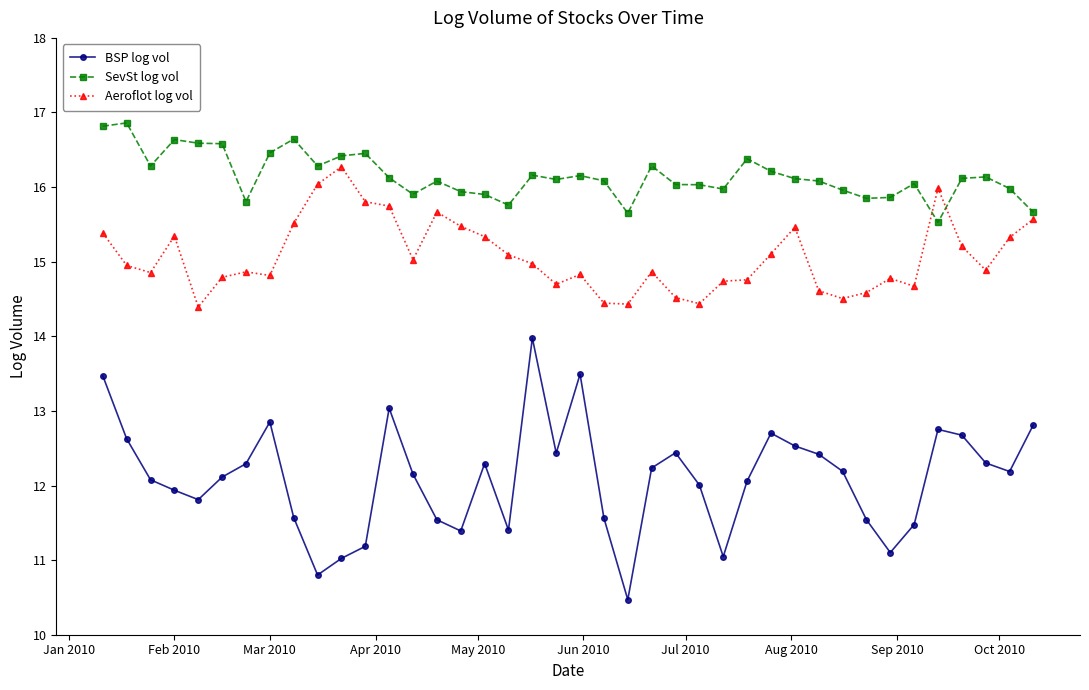

What is the value of the Aeroflot log vol point at the 17th from the left?

15.3